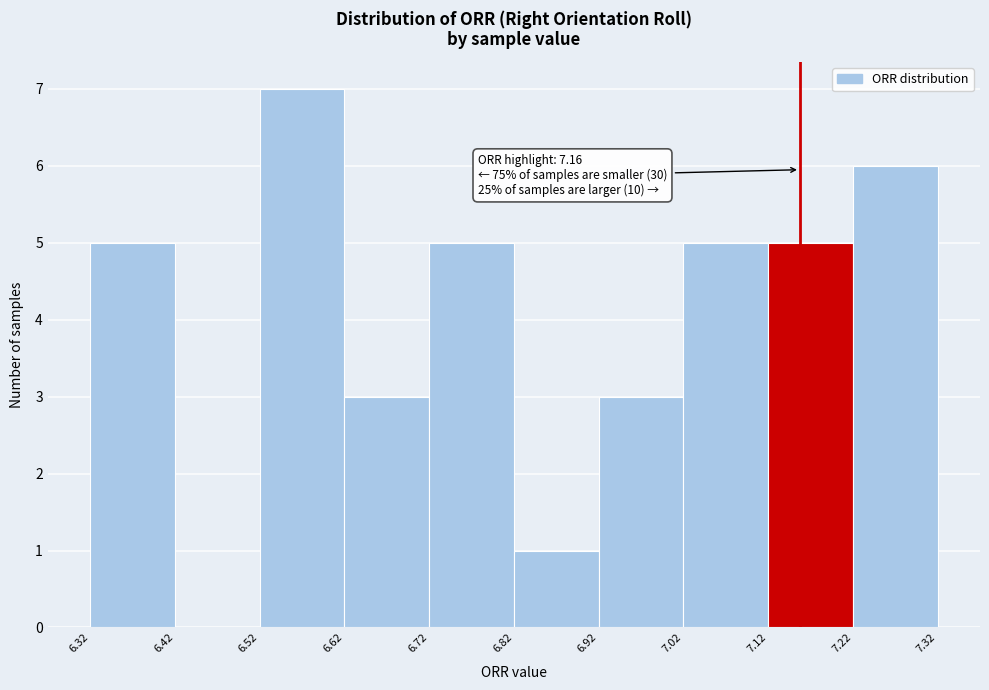

Over which range of the x-axis is the bar tallest?

6.52 to 6.62